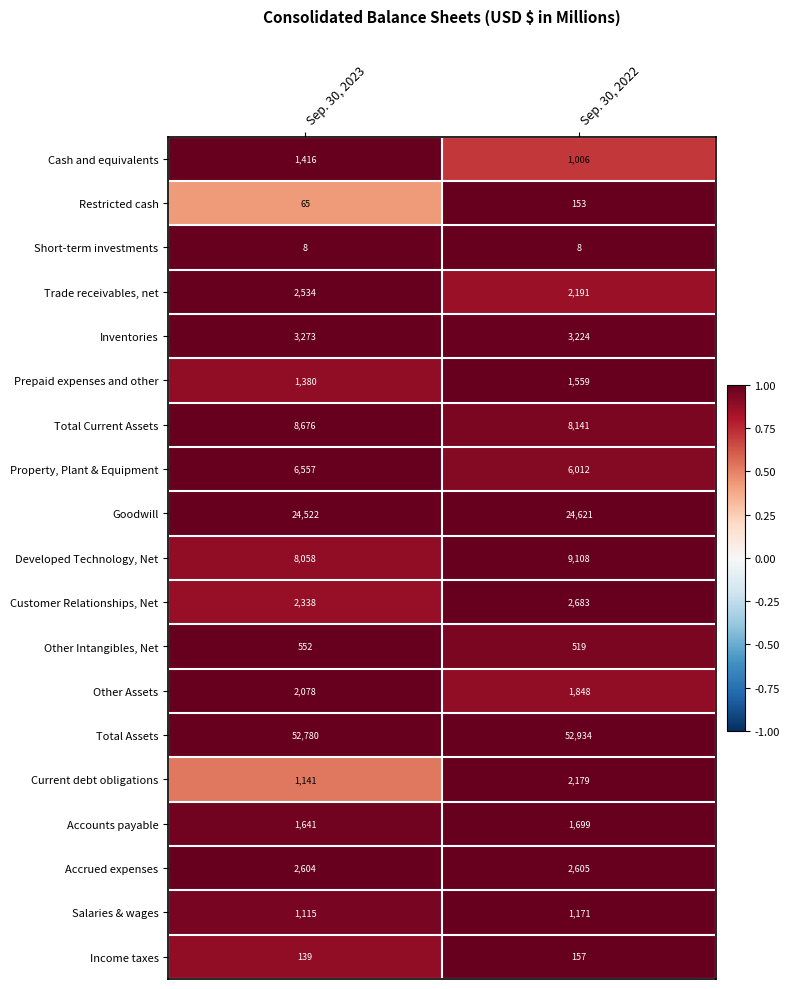

List the series in order of their peak value, lowest first.

Short-term investments, Restricted cash, Income taxes, Other Intangibles, Net, Salaries & wages, Cash and equivalents, Prepaid expenses and other, Accounts payable, Other Assets, Current debt obligations, Trade receivables, net, Accrued expenses, Customer Relationships, Net, Inventories, Property, Plant & Equipment, Total Current Assets, Developed Technology, Net, Goodwill, Total Assets